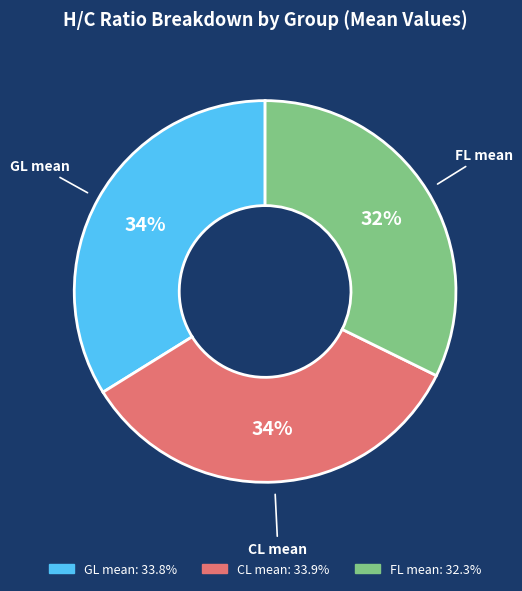

True or false: GL mean accounts for 34% of the total.

True